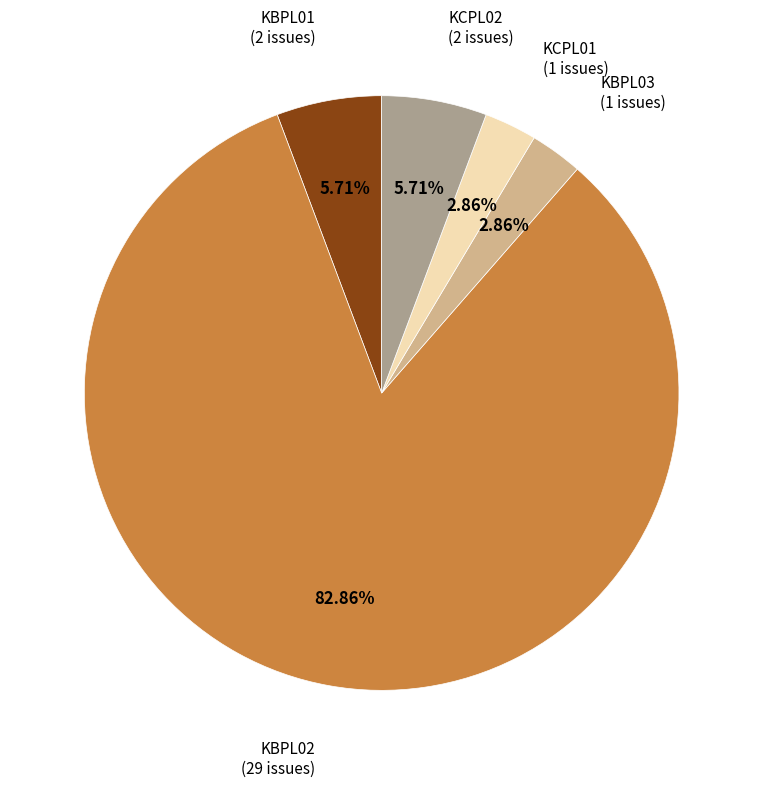

To the nearest percent, what percentage of the pie is KCPL02?

6%